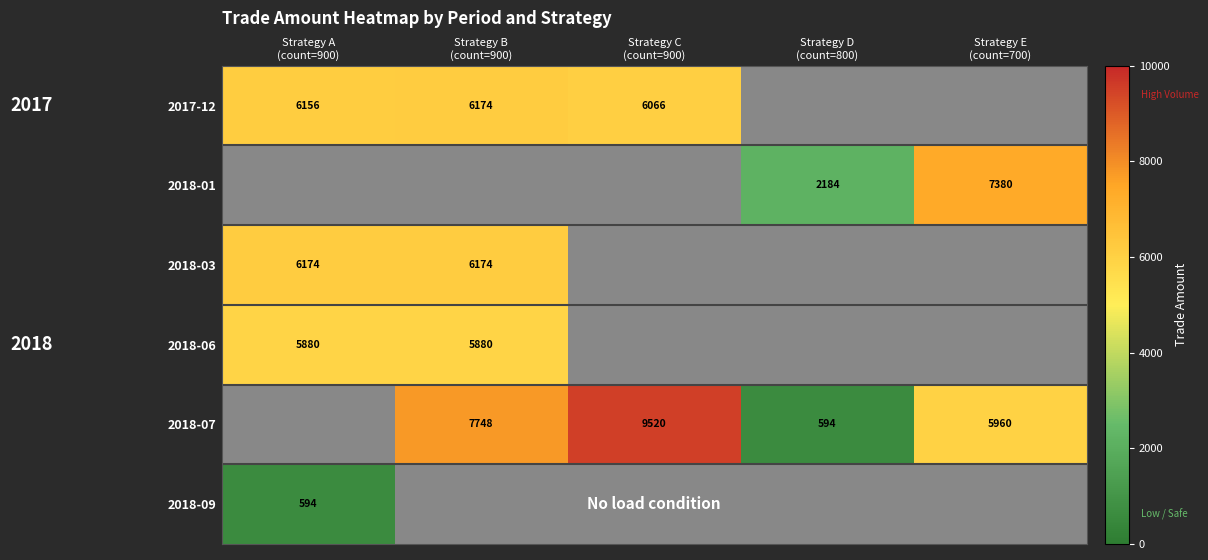

Is the value of 2018-01 at Strategy B (count=900) greater than the value of 2018-06 at Strategy B (count=900)?

No